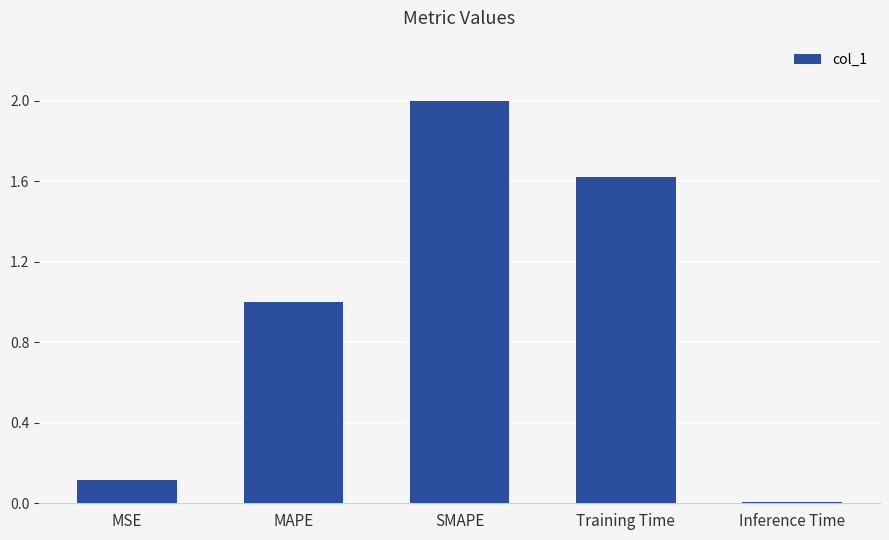

What is the difference between the maximum and second lowest values?

1.9